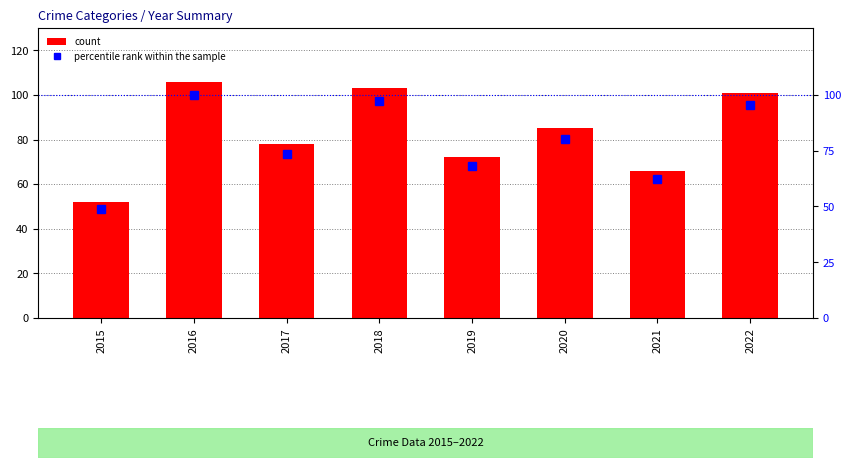

How many values in the percentile rank within the sample series are below 80?

4